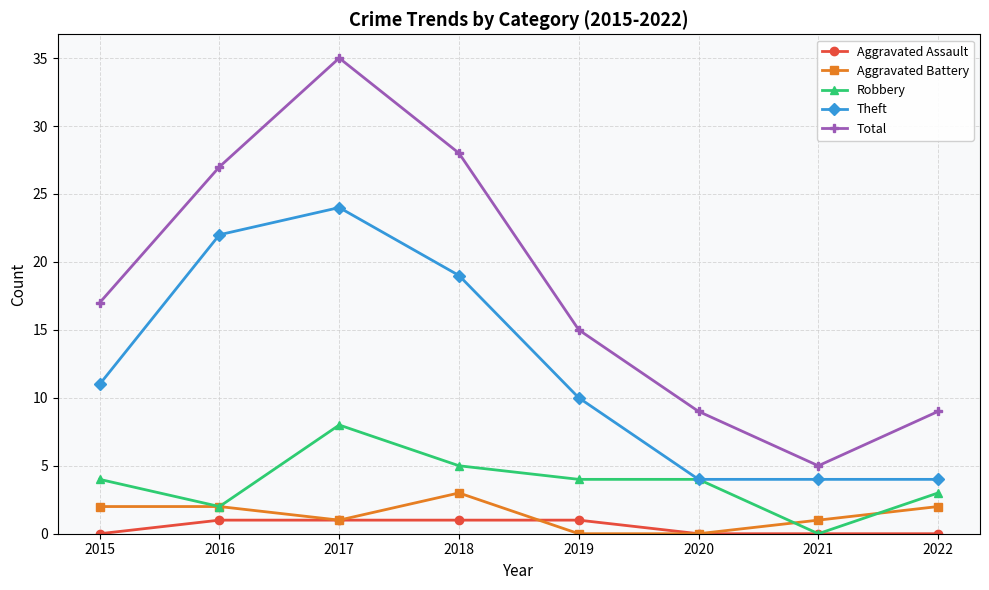

Rank the series by their maximum value, from highest to lowest.

Total, Theft, Robbery, Aggravated Battery, Aggravated Assault